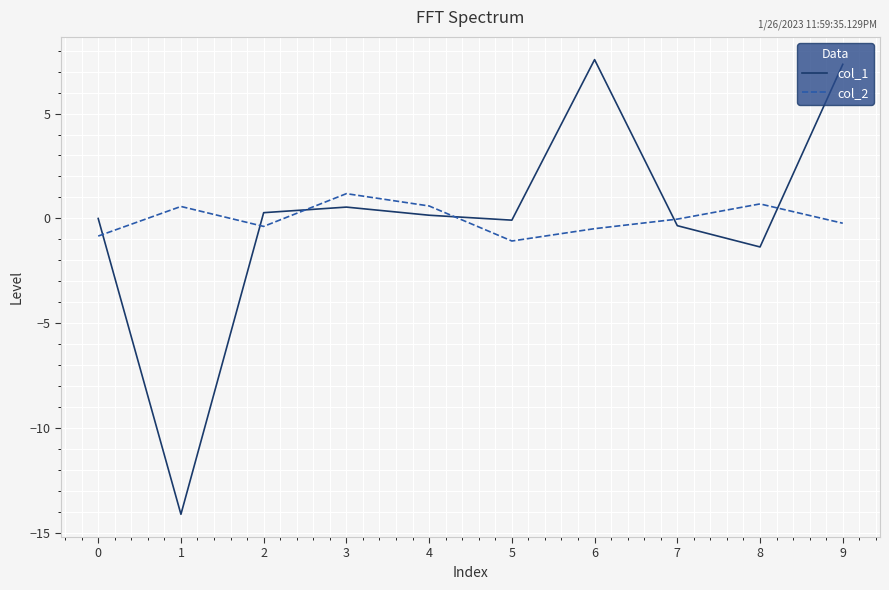

What is the maximum value shown in the chart?

7.6